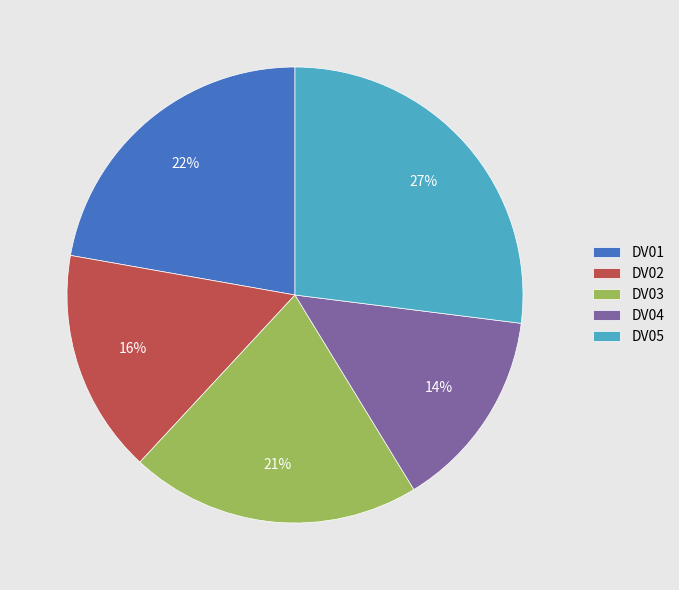

What is the largest slice in the pie chart?

DV05